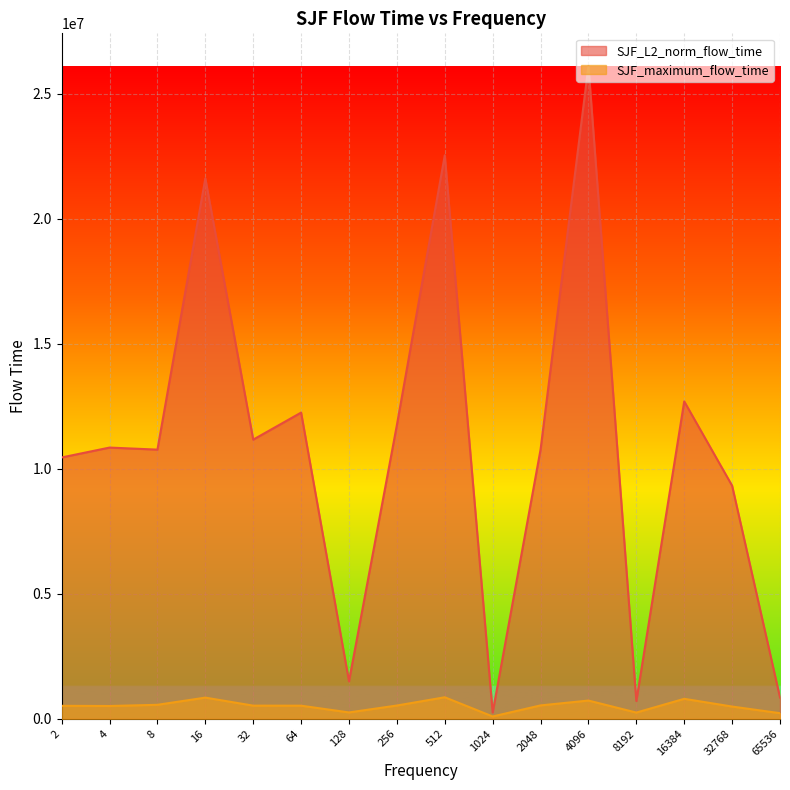

Which series has the largest range (max minus min)?

SJF_L2_norm_flow_time